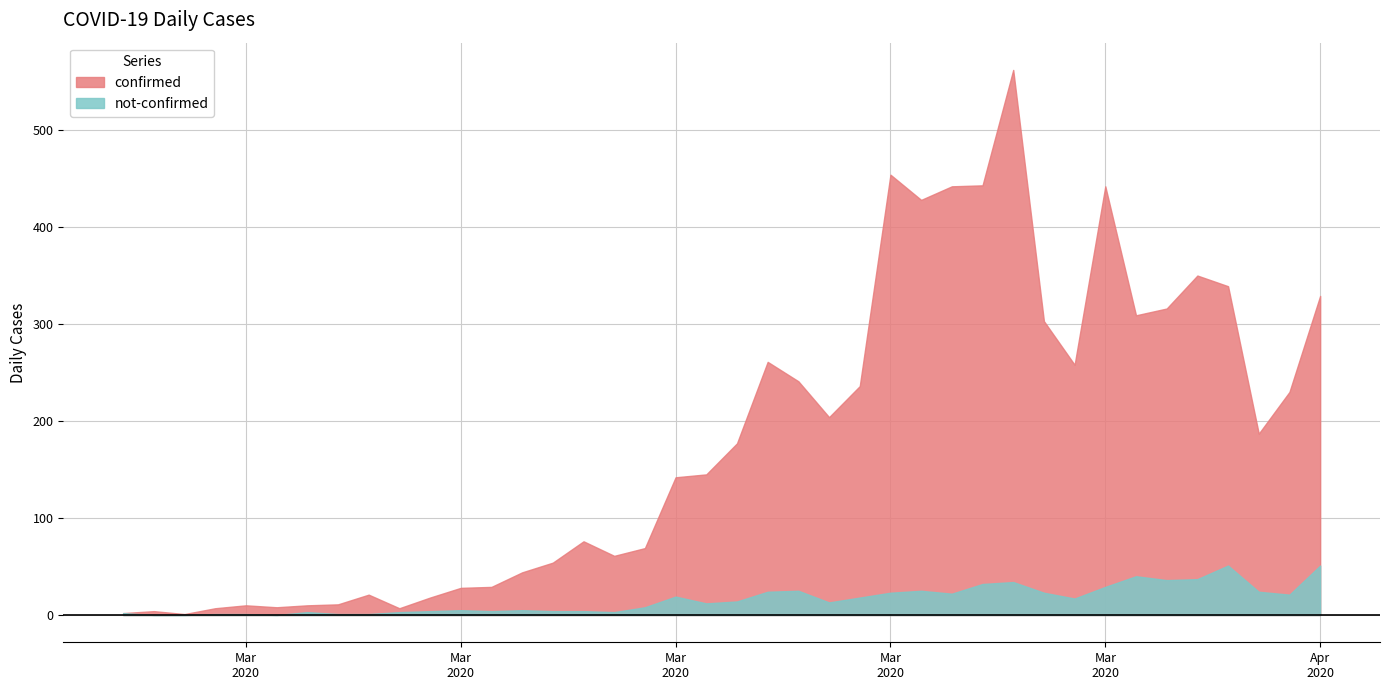

At which label does confirmed reach its minimum?

2020-02-29